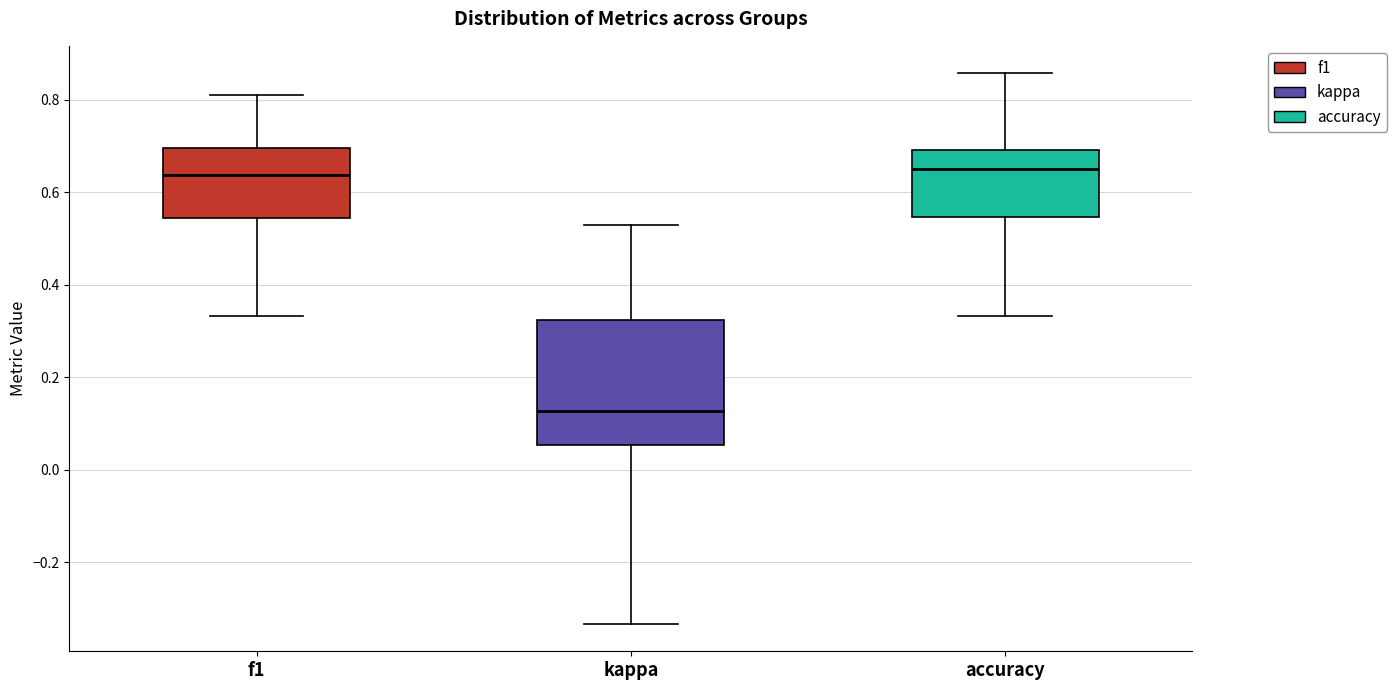

Reading left to right, read every box against the y-axis: the position of its median line, the range the box covers, and the ends of its whiskers. The values are not printed on the chart, so give them approximately, as read against the axis.

f1: median 0.64, box 0.54 to 0.70, whiskers 0.34 to 0.80
kappa: median 0.12, box 0.06 to 0.32, whiskers -0.34 to 0.52
accuracy: median 0.66, box 0.54 to 0.70, whiskers 0.34 to 0.86